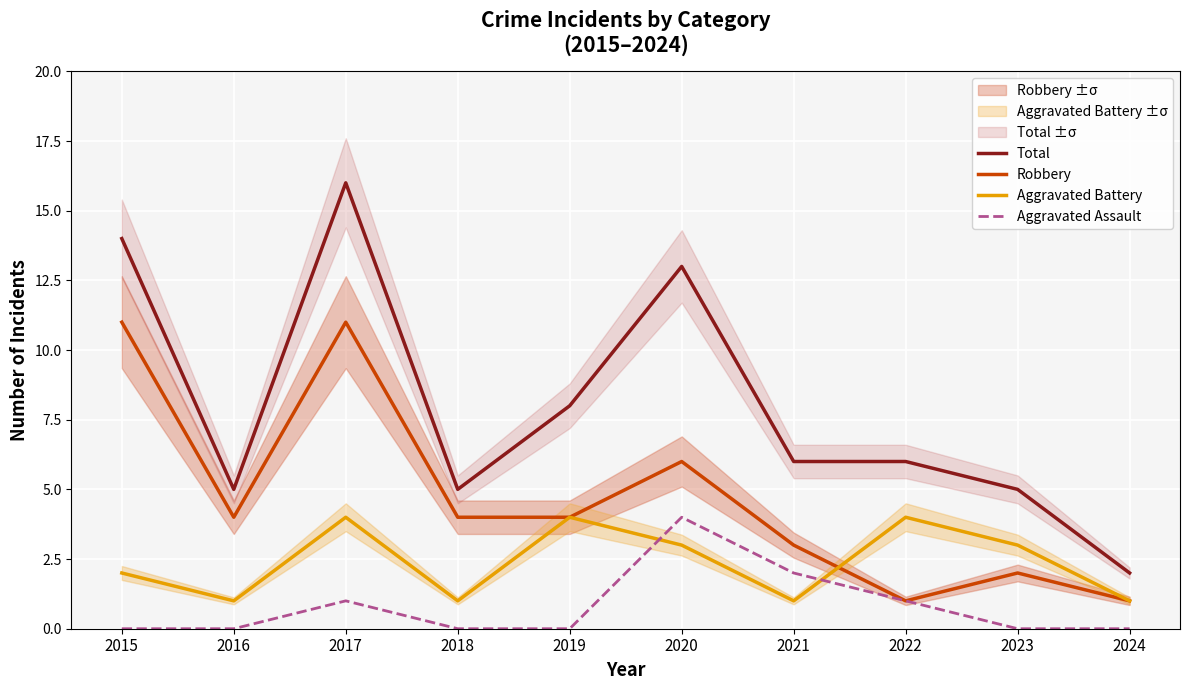

What is the value of the Aggravated Battery point at the 8th from the left?

4